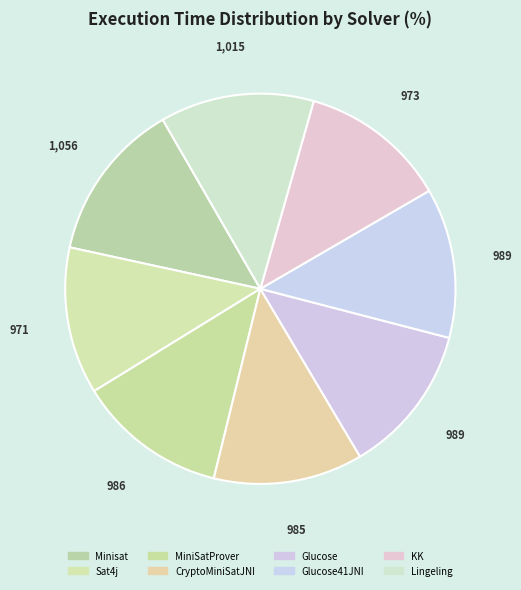

How many slices are in this pie chart?

8